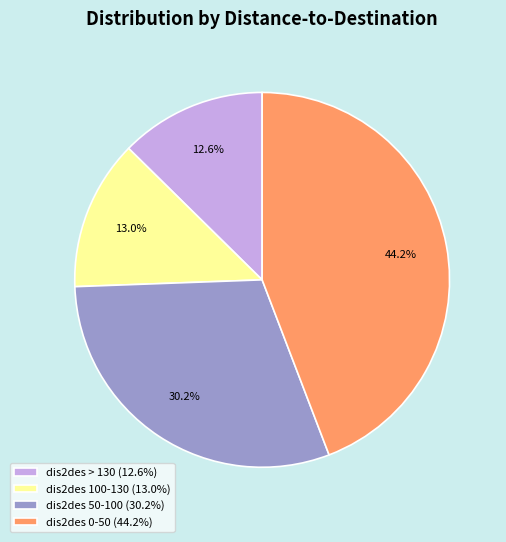

How much of the chart is everything except dis2des 100-130 (13.0%)?

87.0%